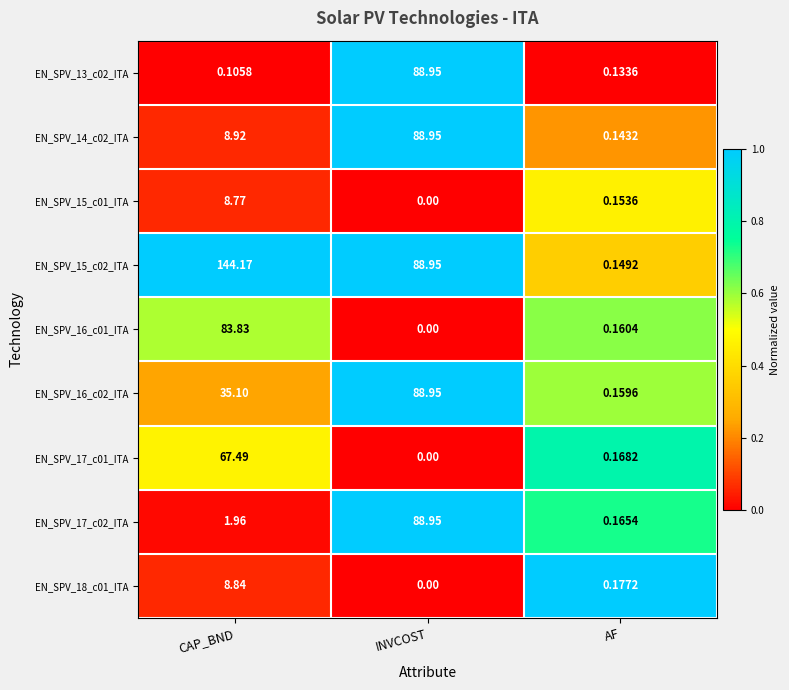

Is the value of EN_SPV_17_c01_ITA at INVCOST greater than the value of EN_SPV_17_c02_ITA at INVCOST?

No